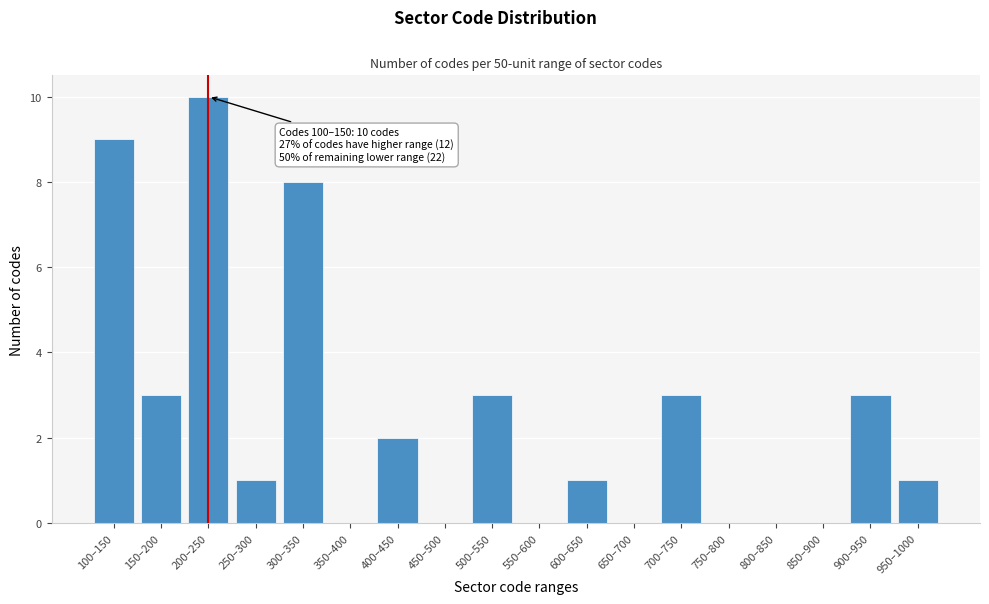

Reading left to right, transcribe all the data shown in this chart.

100–150=9	150–200=3	200–250=10	250–300=1	300–350=8	350–400=0	400–450=2	450–500=0	500–550=3	550–600=0	600–650=1	650–700=0	700–750=3	750–800=0	800–850=0	850–900=0	900–950=3	950–1000=1